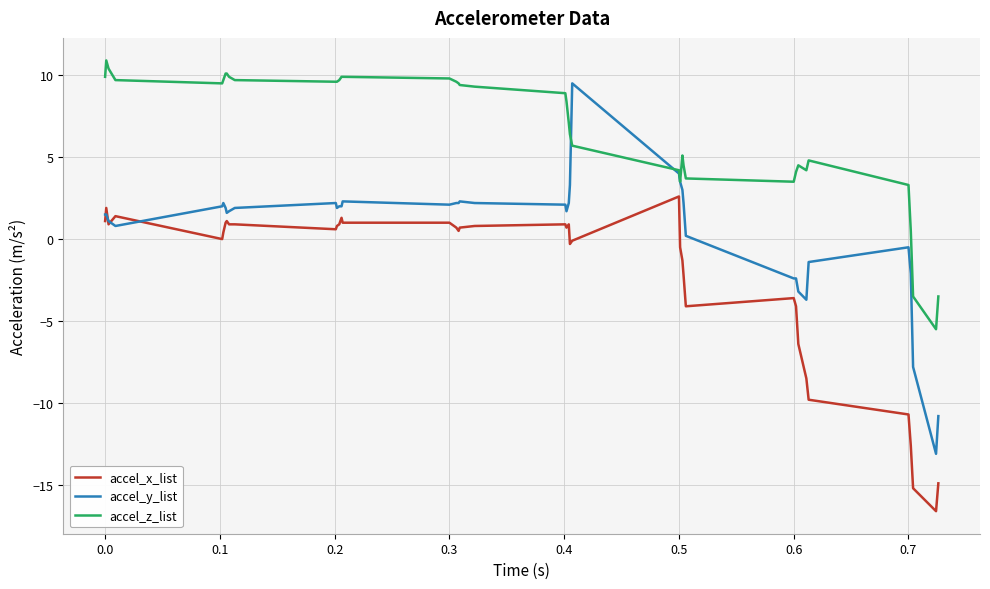

What are all the series names shown in the legend?

accel_x_list, accel_y_list, accel_z_list